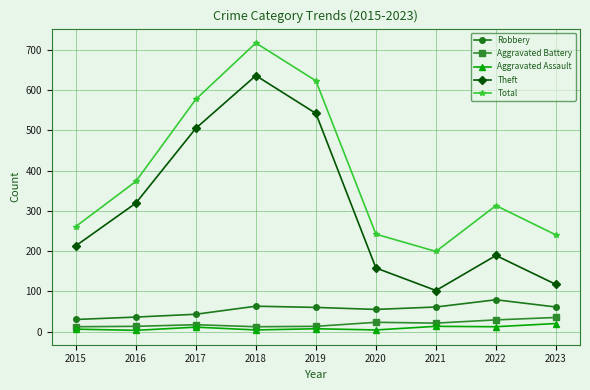

Count the number of categories in the chart.

9